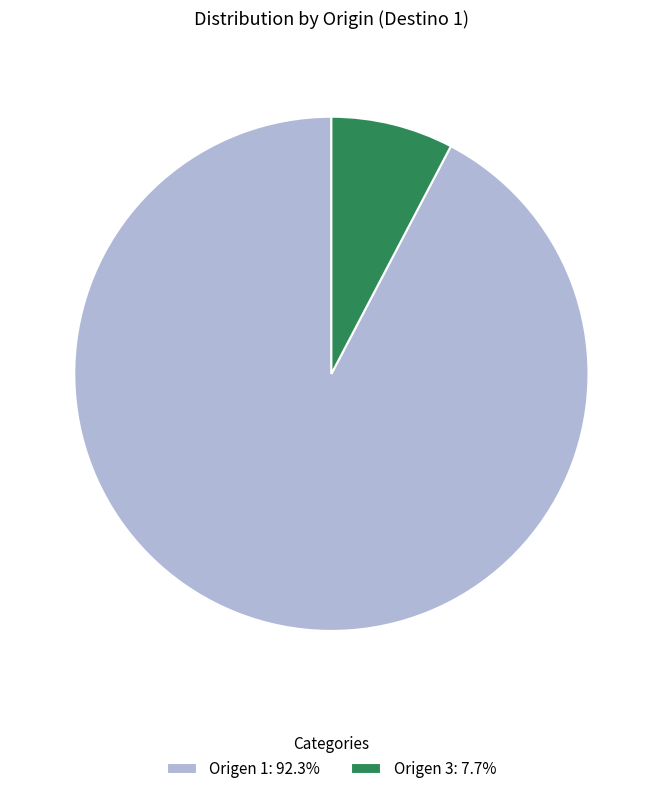

Is there any slice that represents more than half of the pie?

Yes